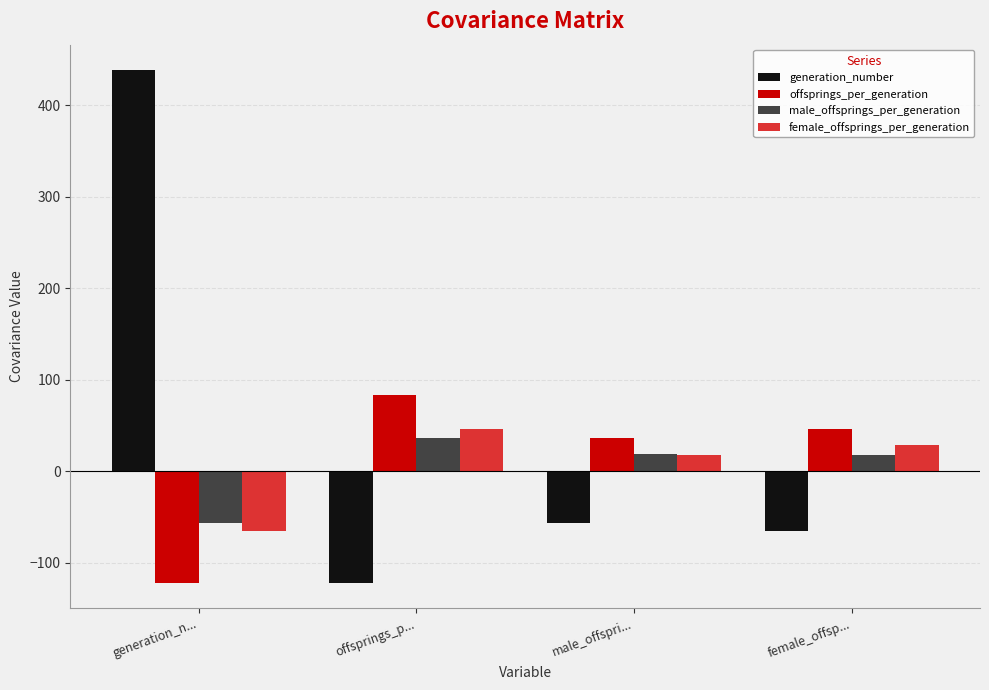

What value does the male_offsprings_per_generation series have at female_offsp...?

17.3